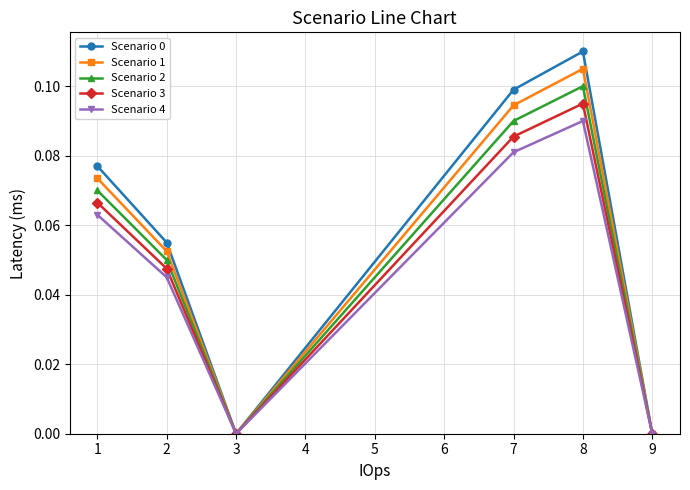

At which category is the sum across all series the highest?

8